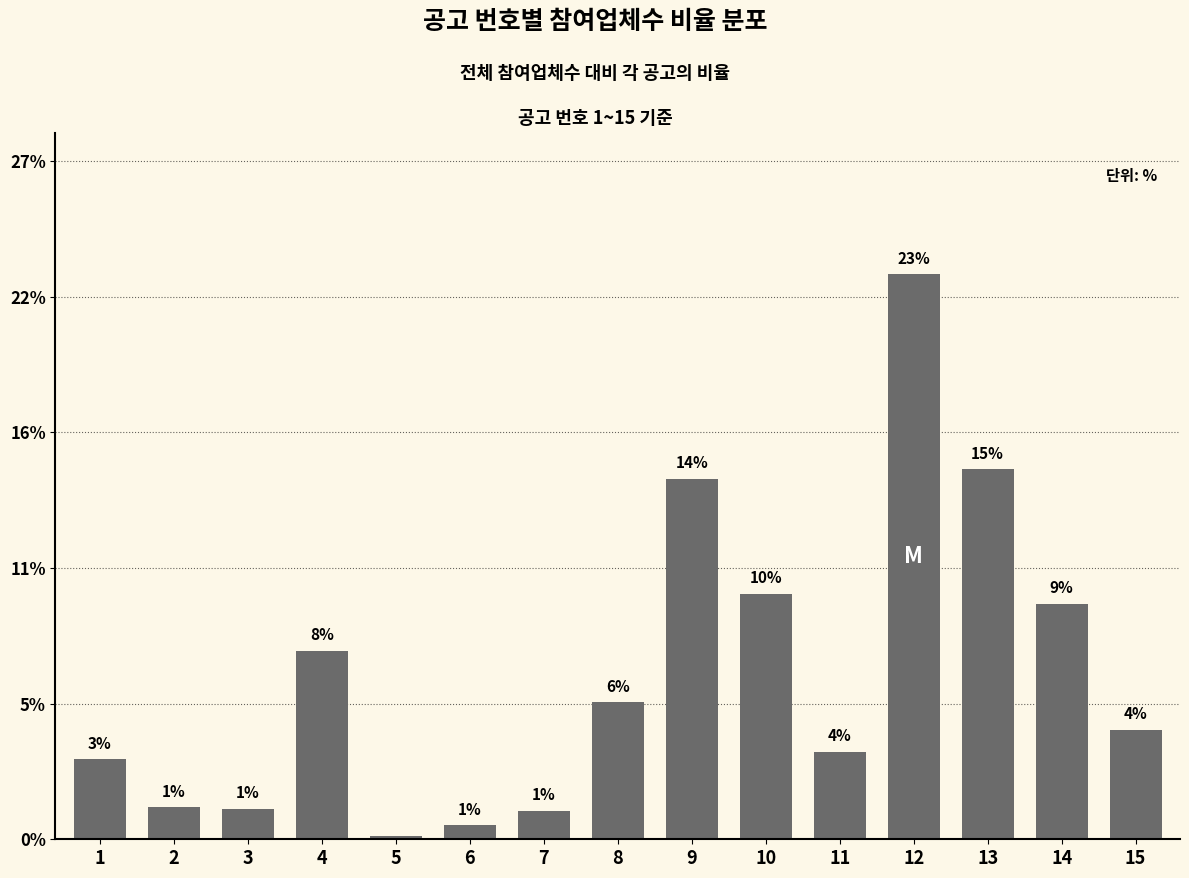

List the labels in order of value, largest first.

12, 13, 9, 10, 14, 4, 8, 15, 11, 1, 2, 3, 7, 6, 5